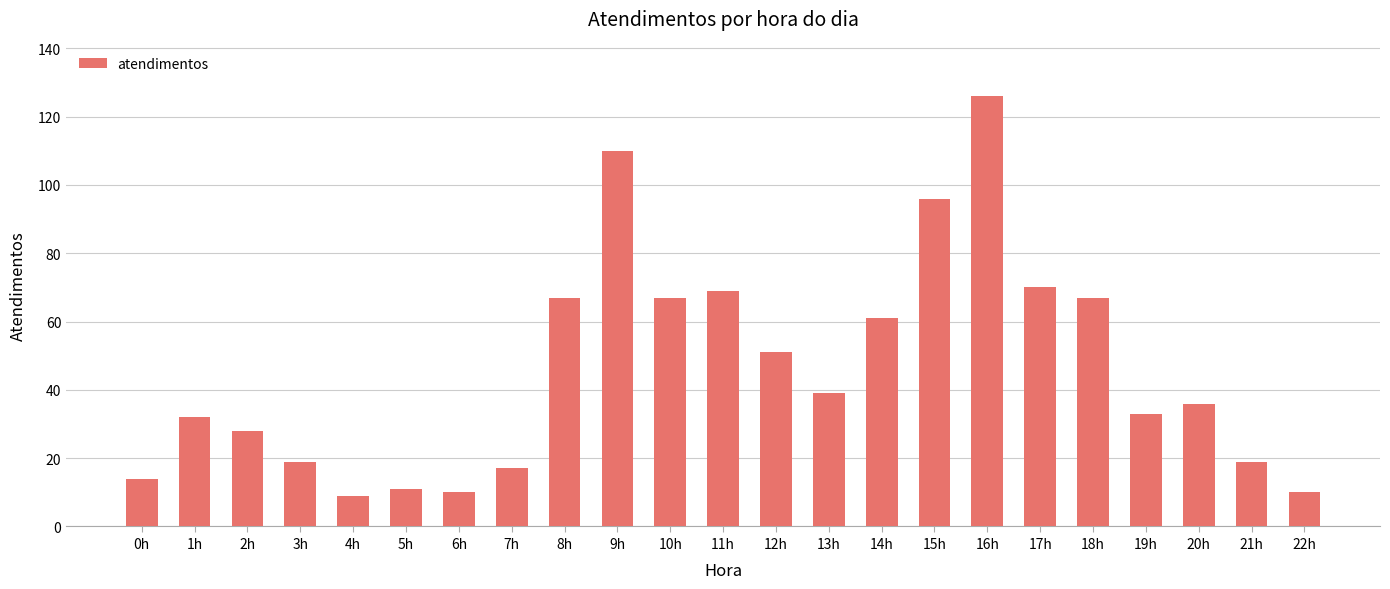

Between 17h and 8h, which is larger?

17h